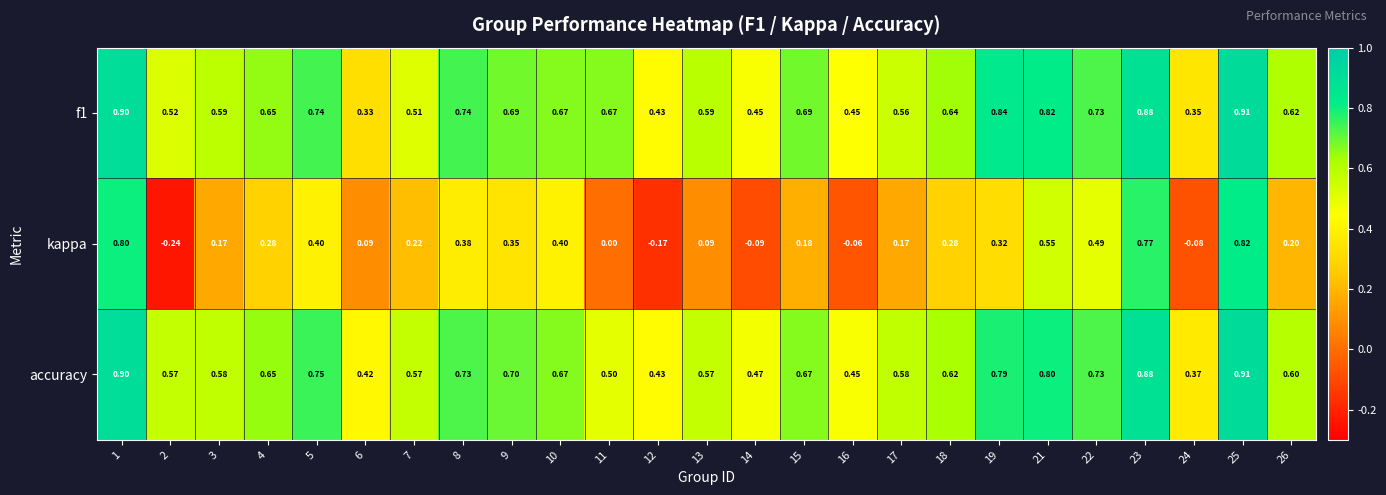

Which series has the largest range (max minus min)?

kappa